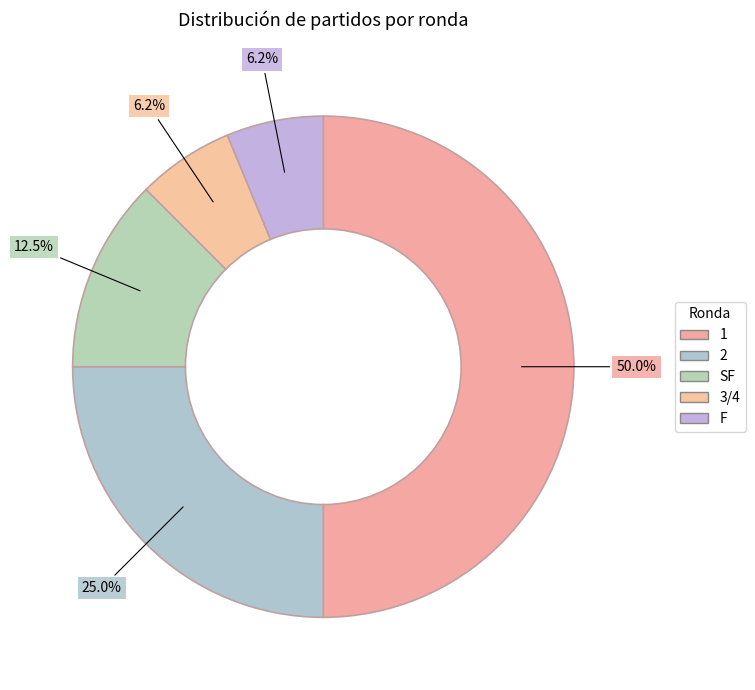

Is there any slice that represents more than half of the pie?

No